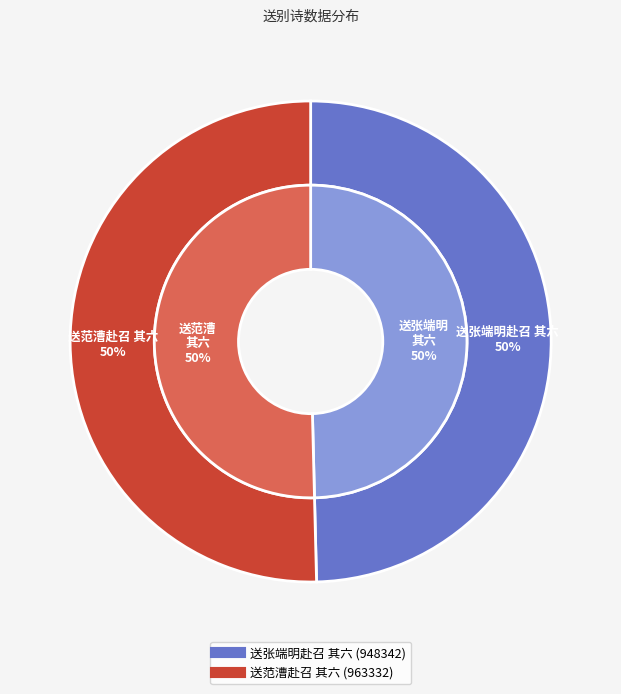

Is 送范漕赴召 其六 the majority of the pie?

Yes